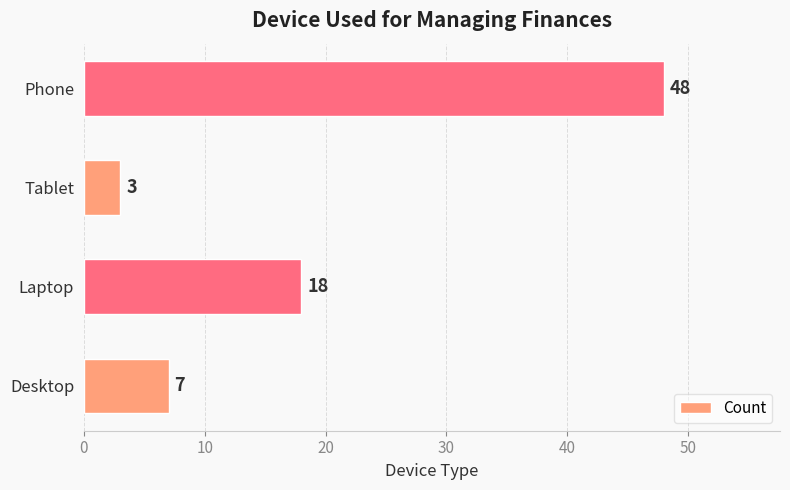

What is the average value?

19